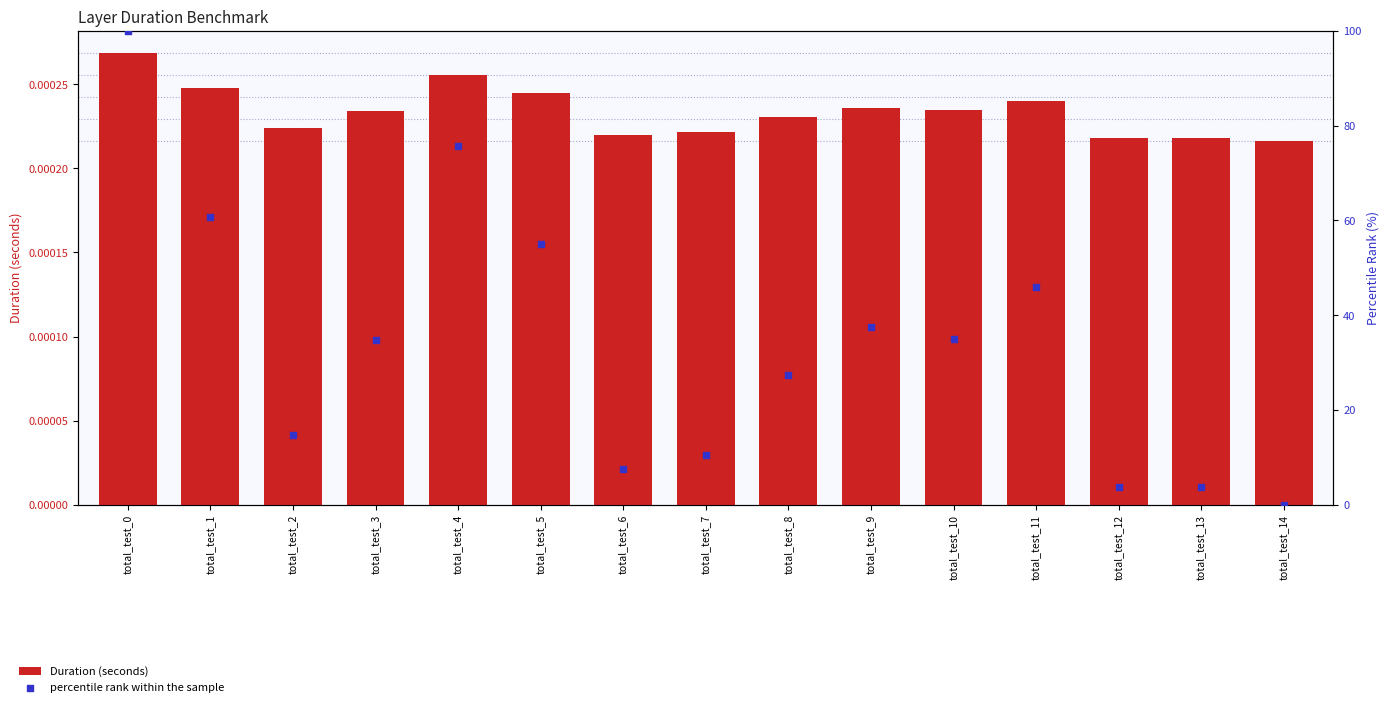

Which series reaches the maximum Y coordinate?

percentile rank within the sample